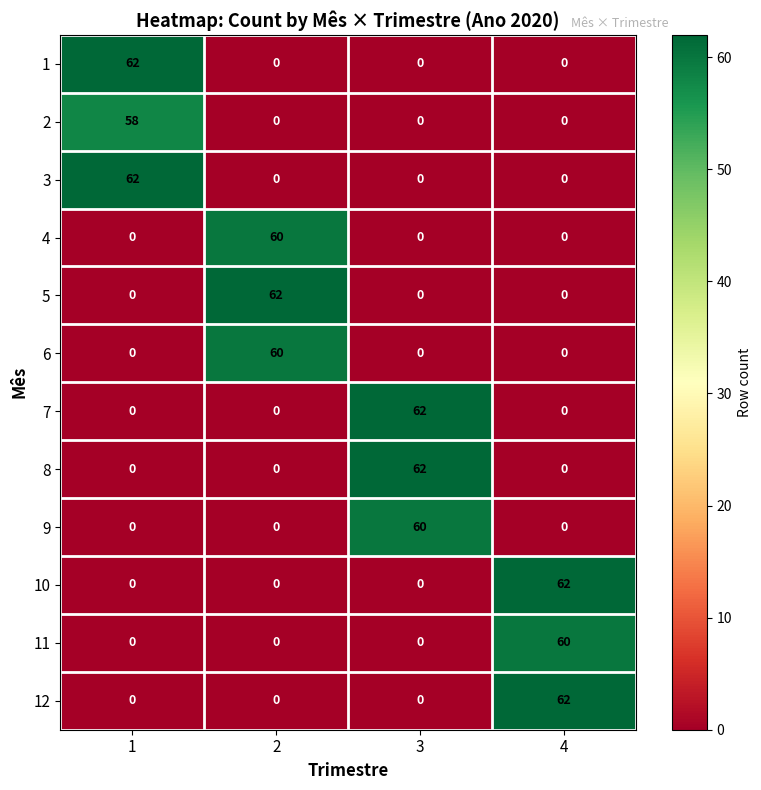

Count the 9 values in the range 0 to 60.

4